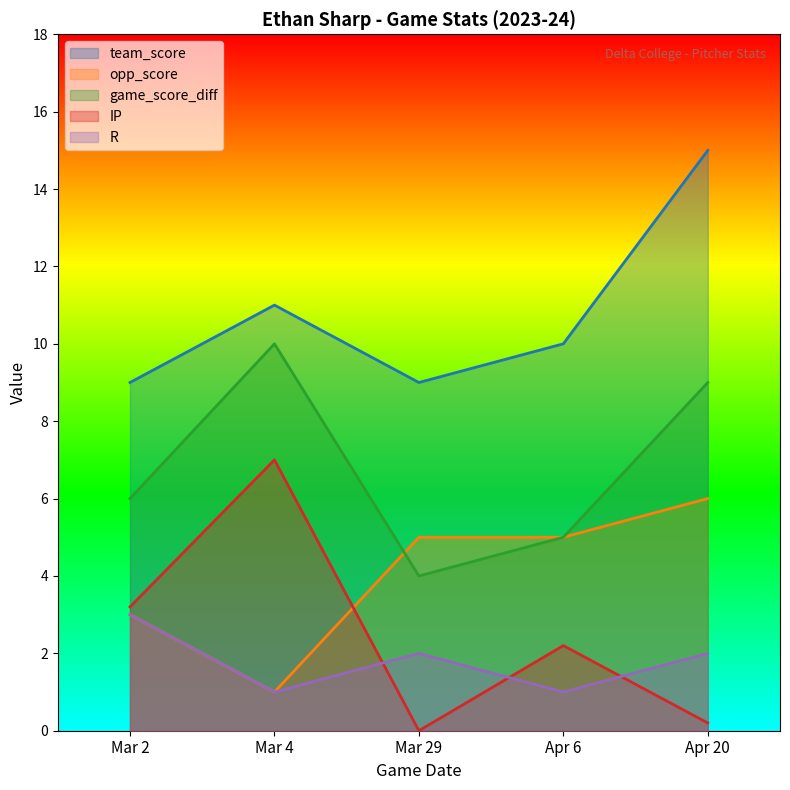

Read the opp_score value at Mar 2.

3.0